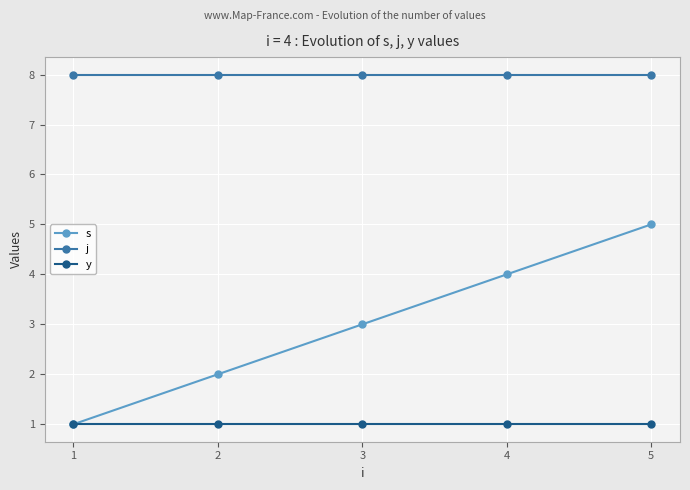

The value of y at 1 is 1. True or false?

True